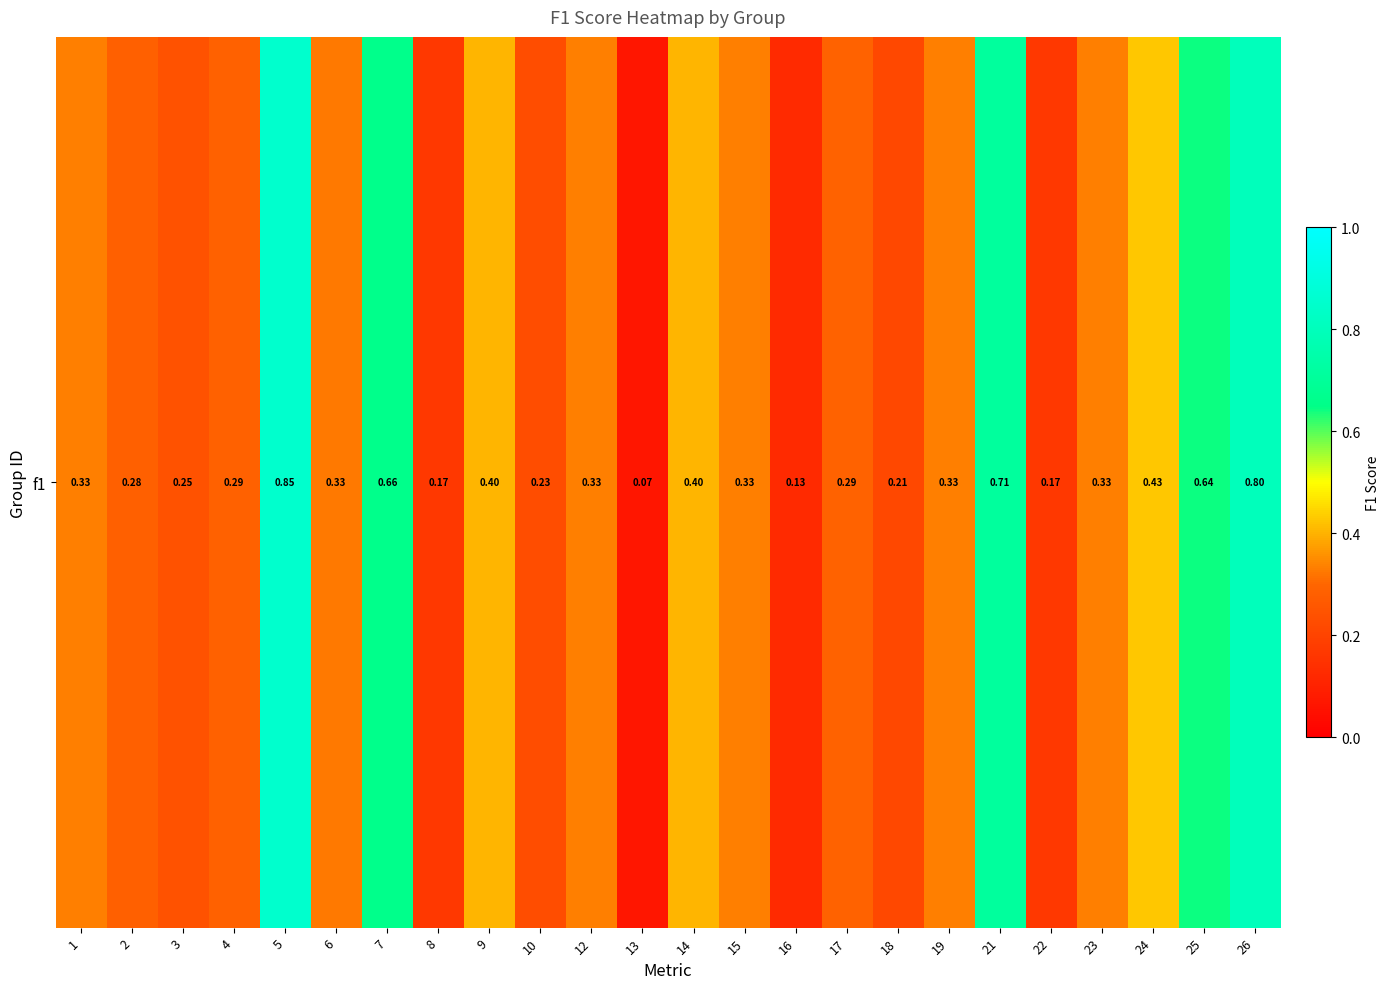

Reading left to right, transcribe all the data shown in this chart.

1=0.3	2=0.3	3=0.2	4=0.3	5=0.9	6=0.3	7=0.7	8=0.2	9=0.4	10=0.2	12=0.3	13=0.1	14=0.4	15=0.3	16=0.1	17=0.3	18=0.2	19=0.3	21=0.7	22=0.2	23=0.3	24=0.4	25=0.6	26=0.8